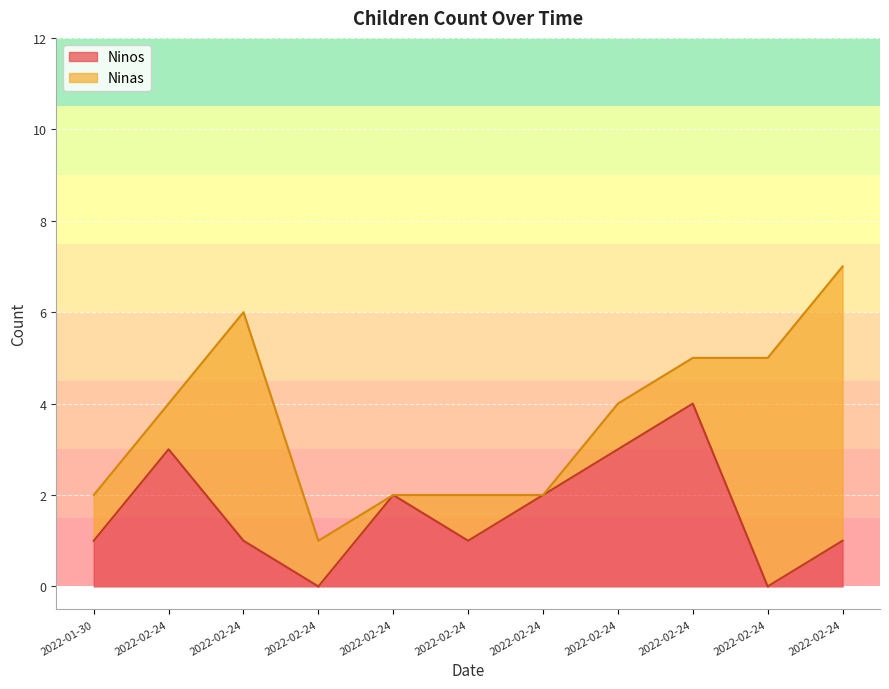

At which label does the data first exceed 1?

2022-02-24